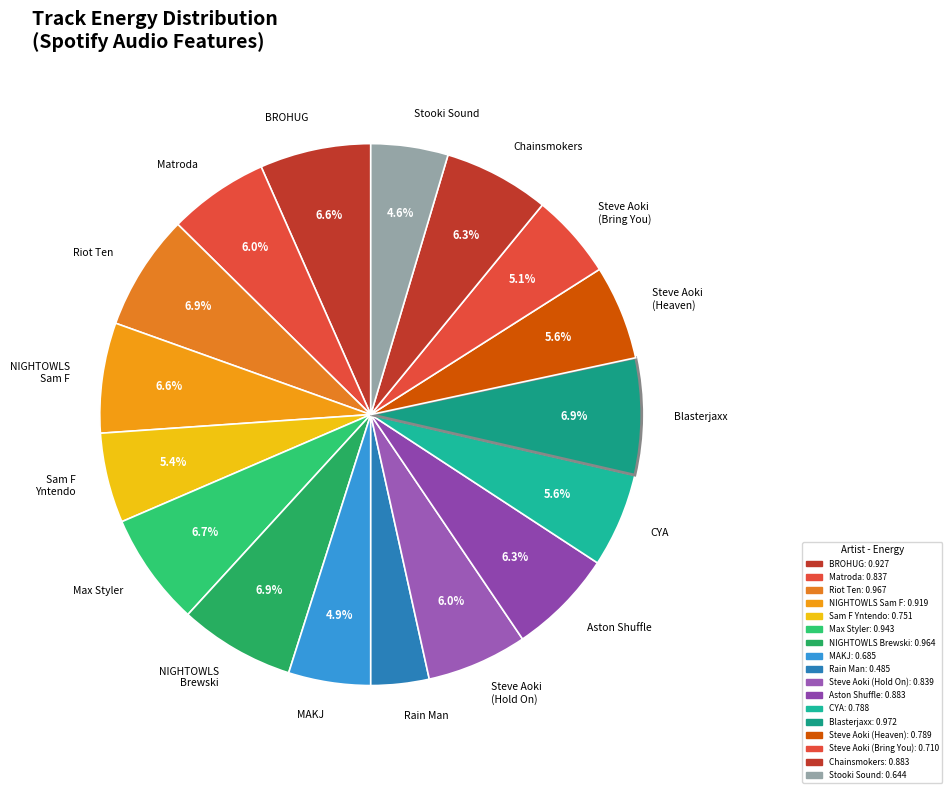

To the nearest percent, what is the difference between the largest and smallest slice percentages?

3%